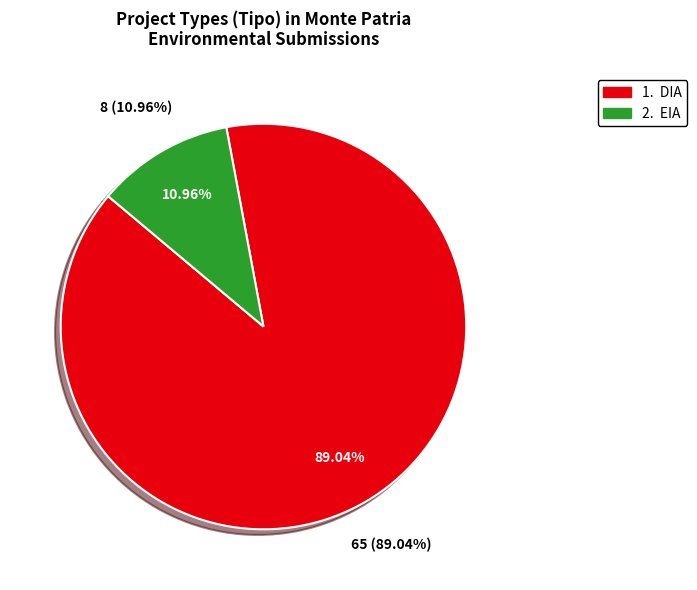

Which slice represents more than half of the pie?

DIA